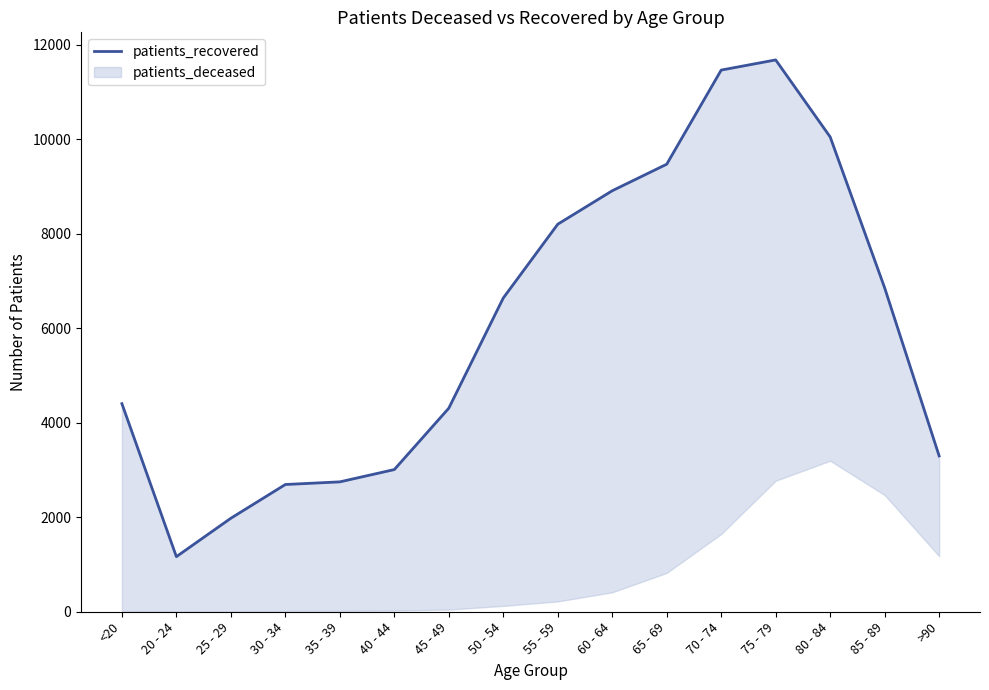

Is it true that the value at 20 - 24 is 1581?

False